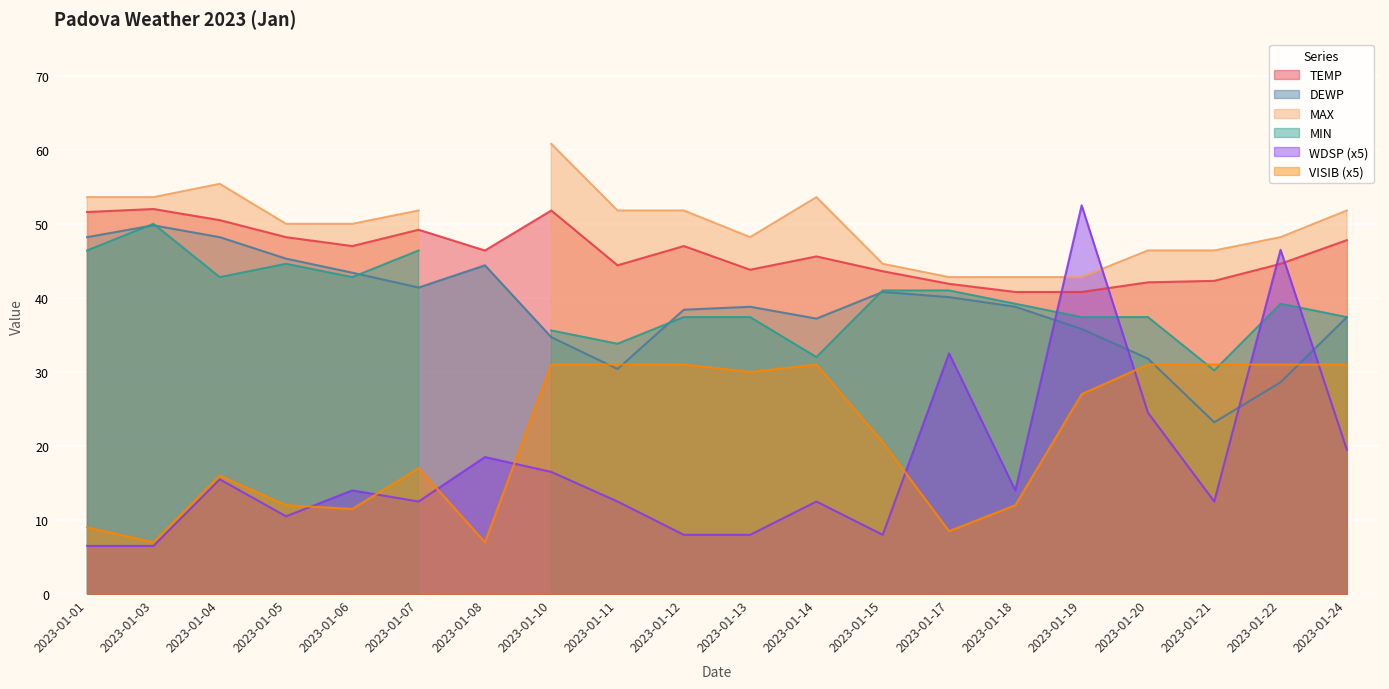

What is the highest value of the DEWP series?

49.8